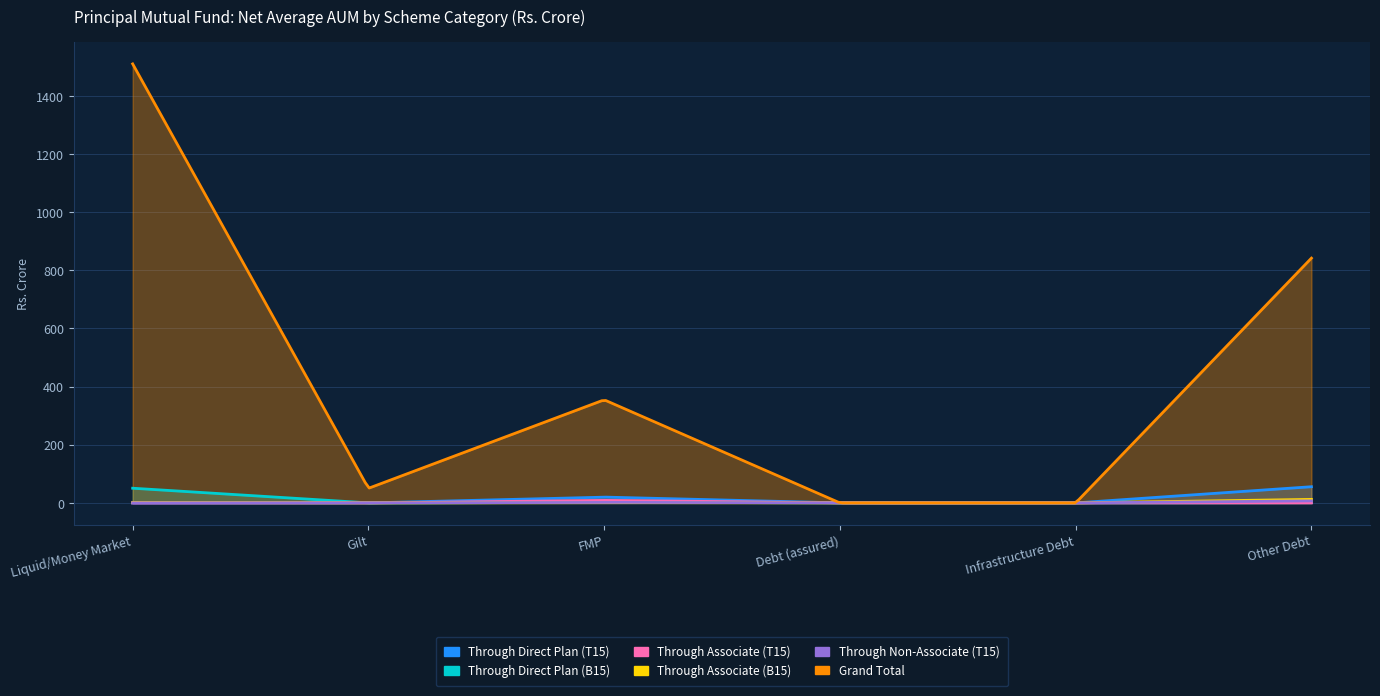

True or false: Through Direct Plan (T15) and Through Direct Plan (B15) cross at least once.

True